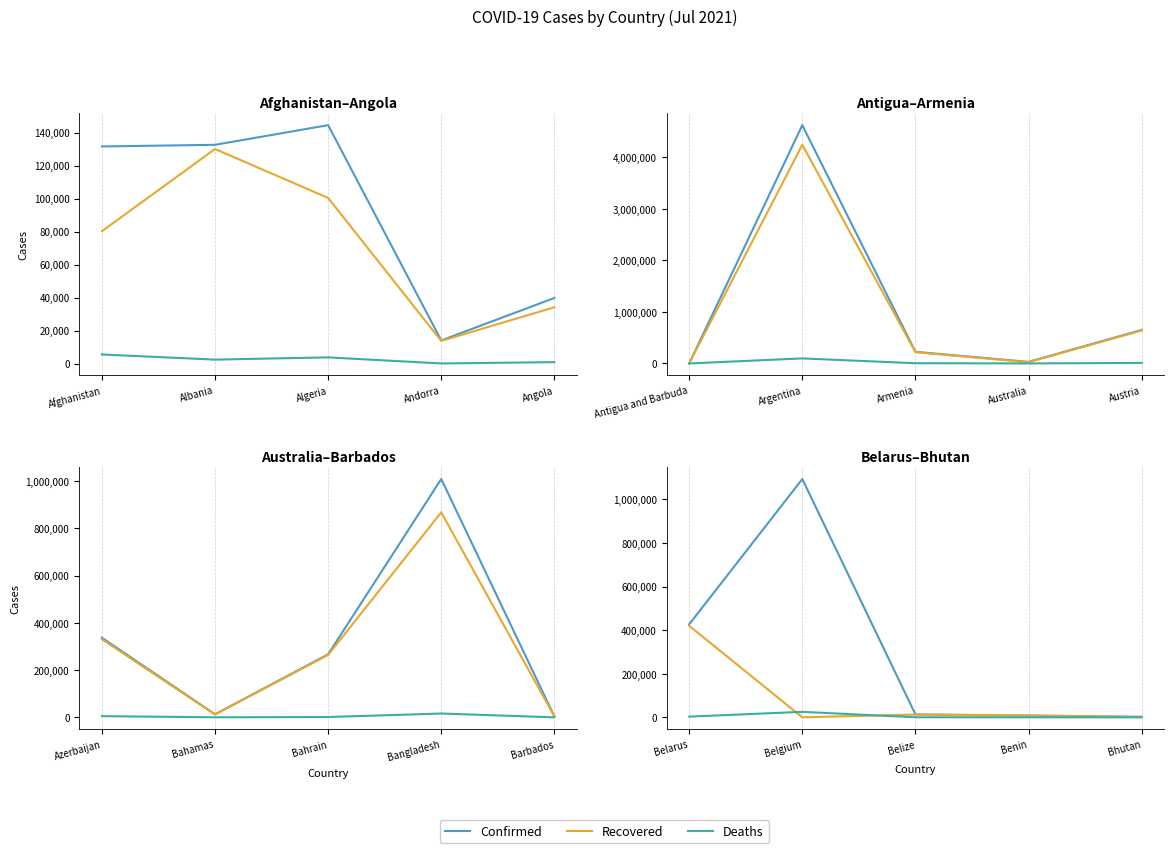

True or false: Deaths has a value of 453 at Belize.

False